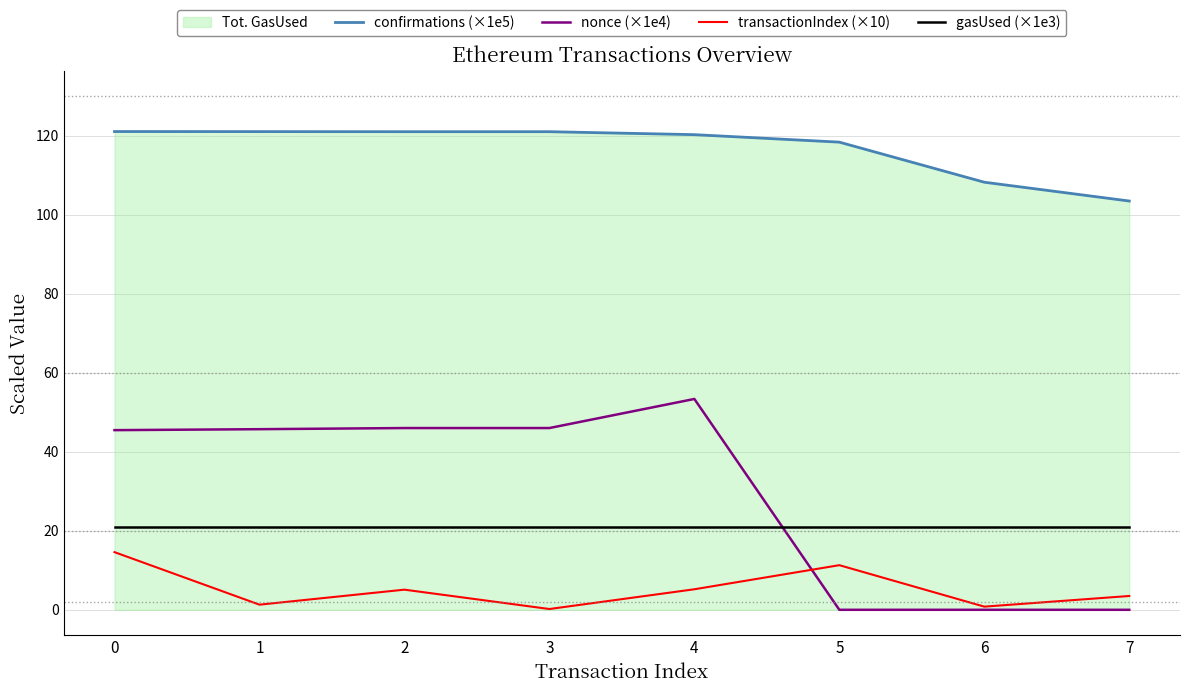

True or false: confirmations (×1e5) has a value of 55.2 at 0.

False